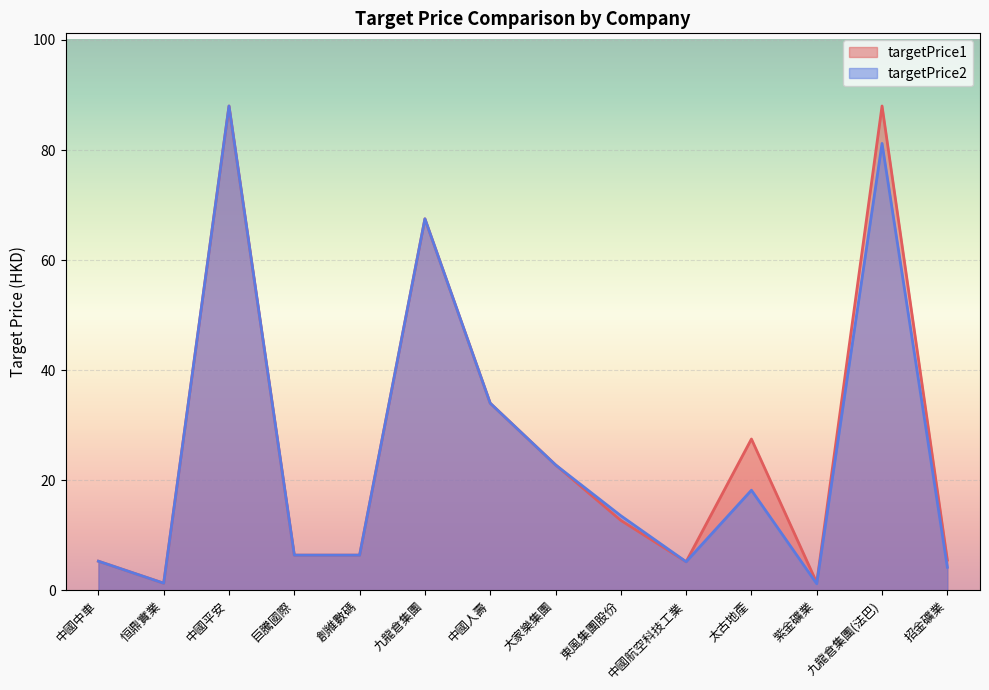

Which category has the lowest value across all series?

紫金礦業